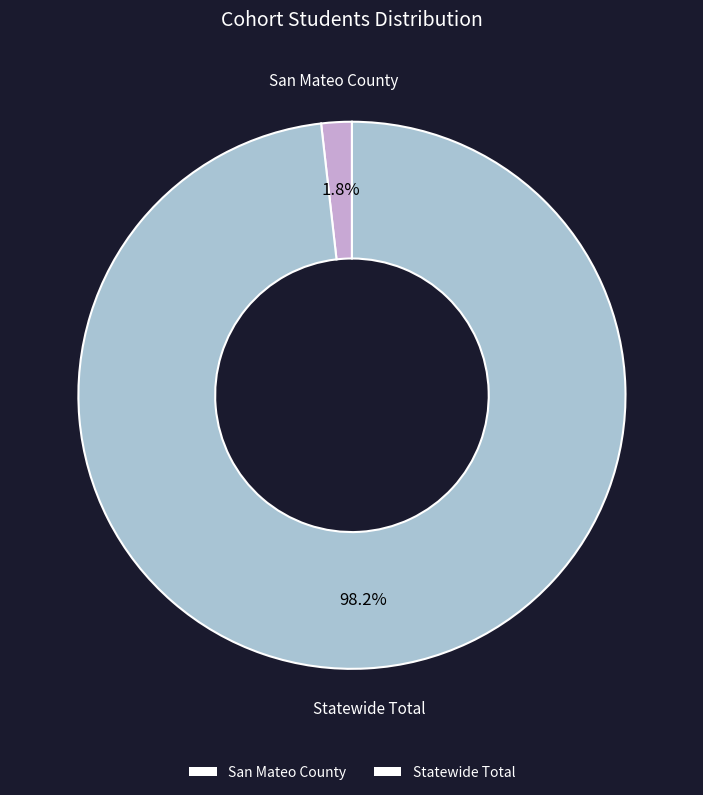

Count the number of slices in the pie.

2